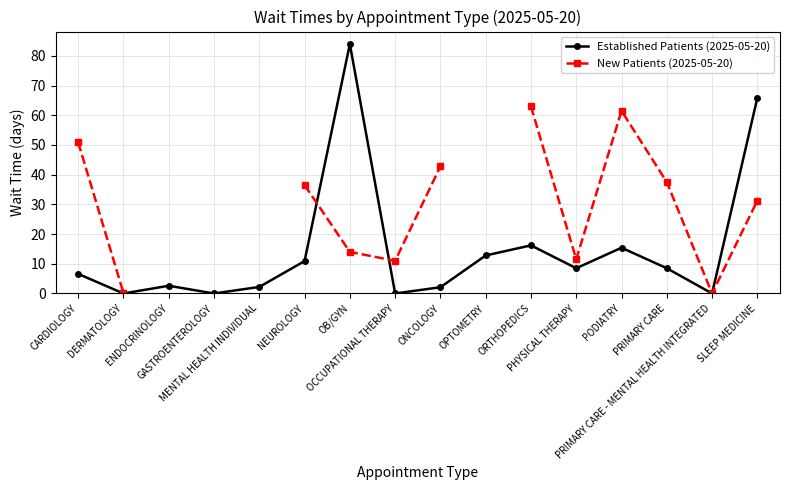

At which label is New Patients (2025-05-20) closest to 31?

SLEEP MEDICINE